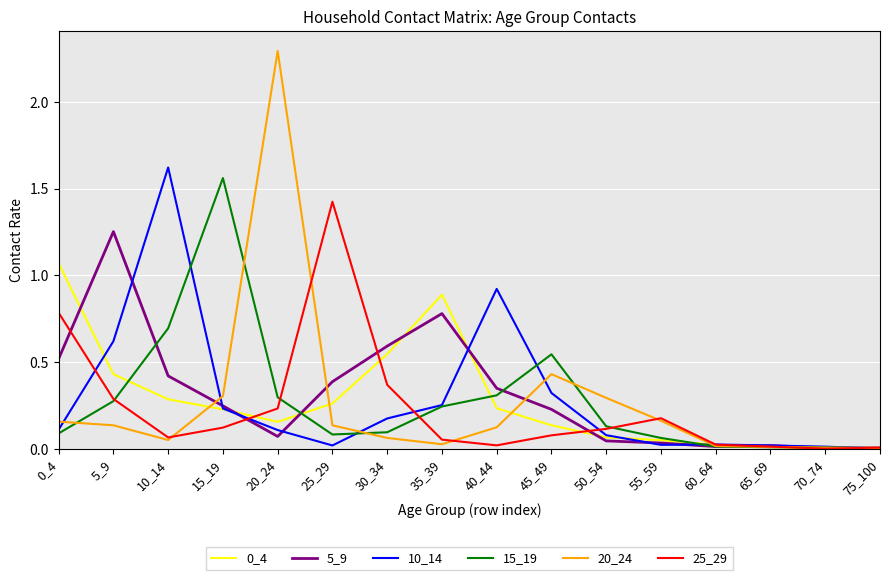

Between which two adjacent categories do 0_4 and 20_24 first intersect?

10_14 and 15_19